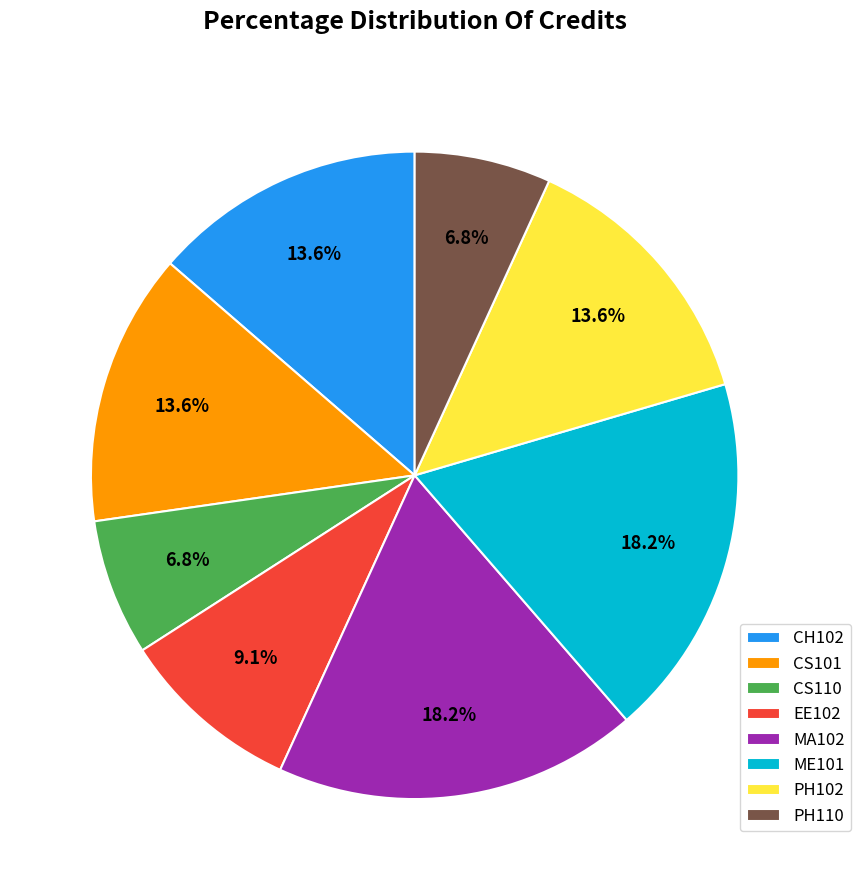

Which has a higher value, CS110 or EE102?

EE102